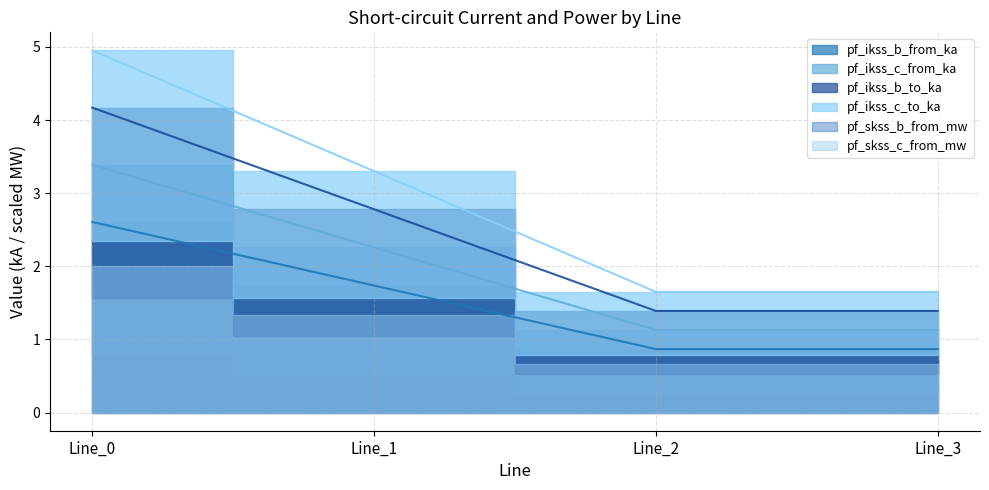

What is the difference between the second highest and minimum values in the pf_ikss_c_from_ka series?

1.4